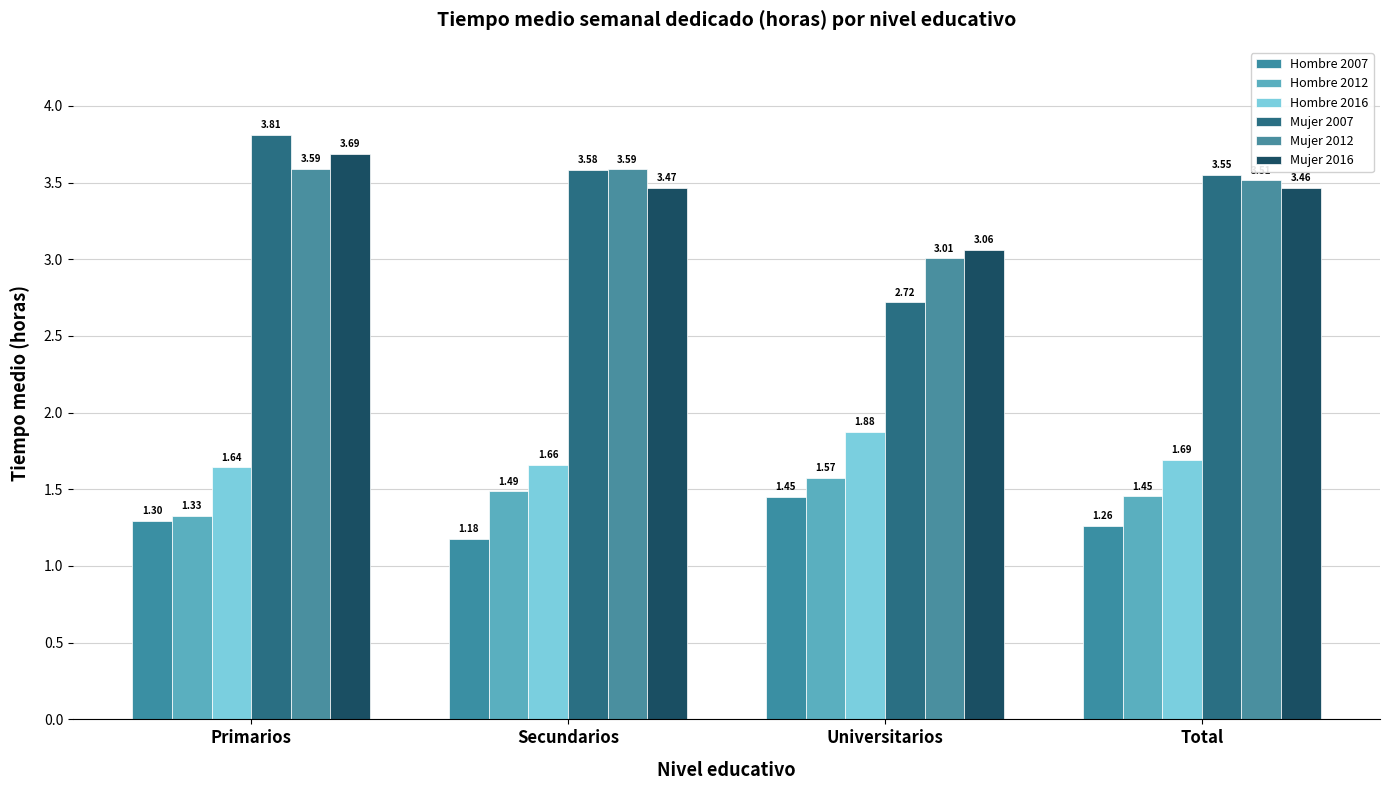

The value of Hombre 2016 at Primarios is 1.6. True or false?

True